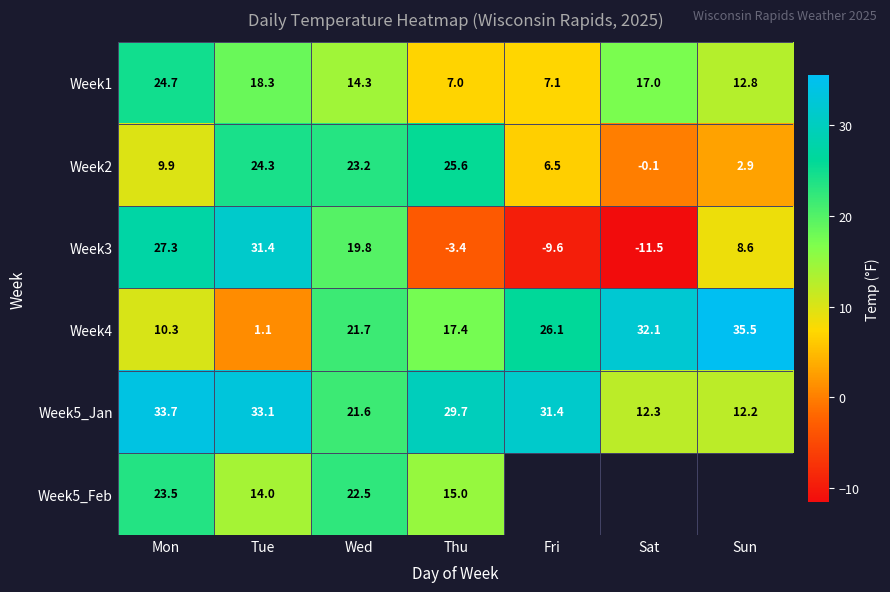

Which series changed the most between Wed and Thu?

Week3